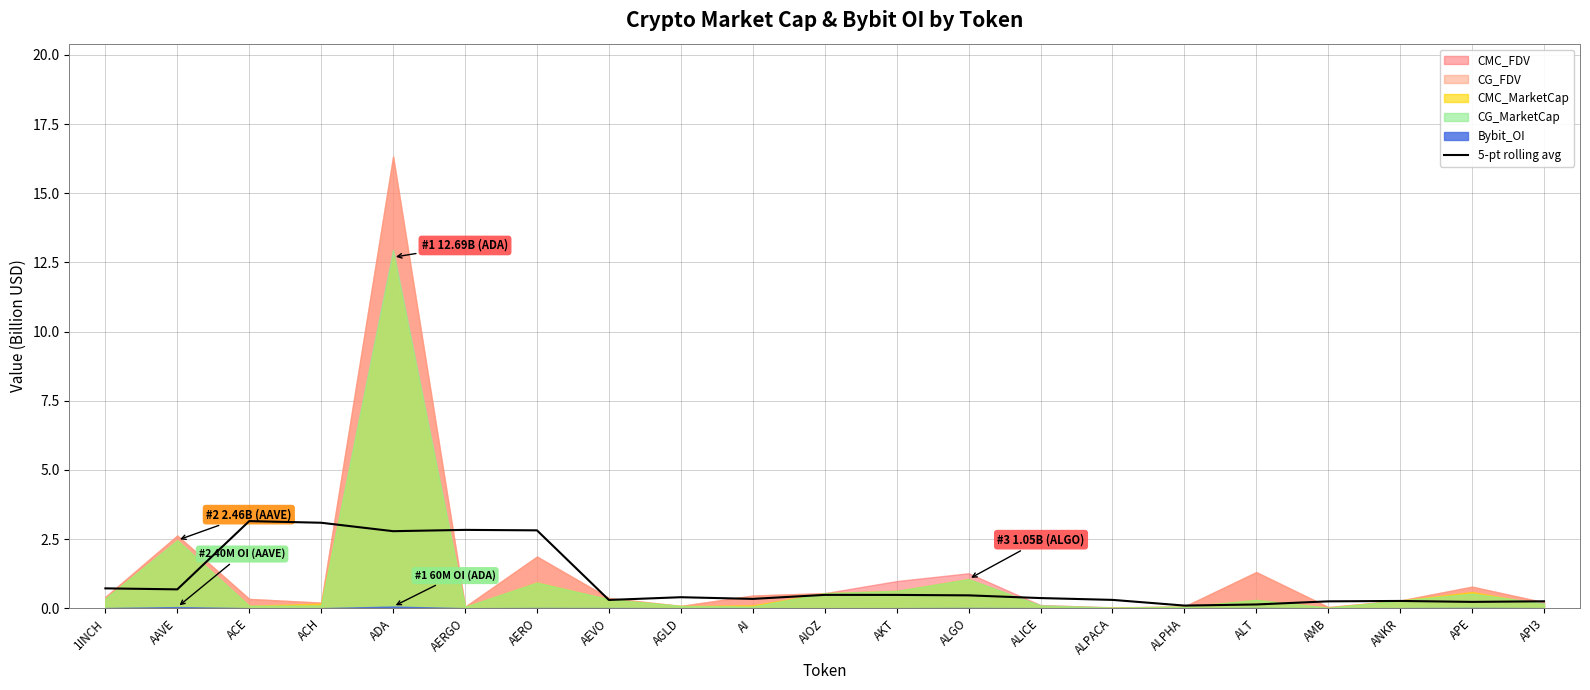

What is the highest value of the 5-pt rolling avg series?

3.1